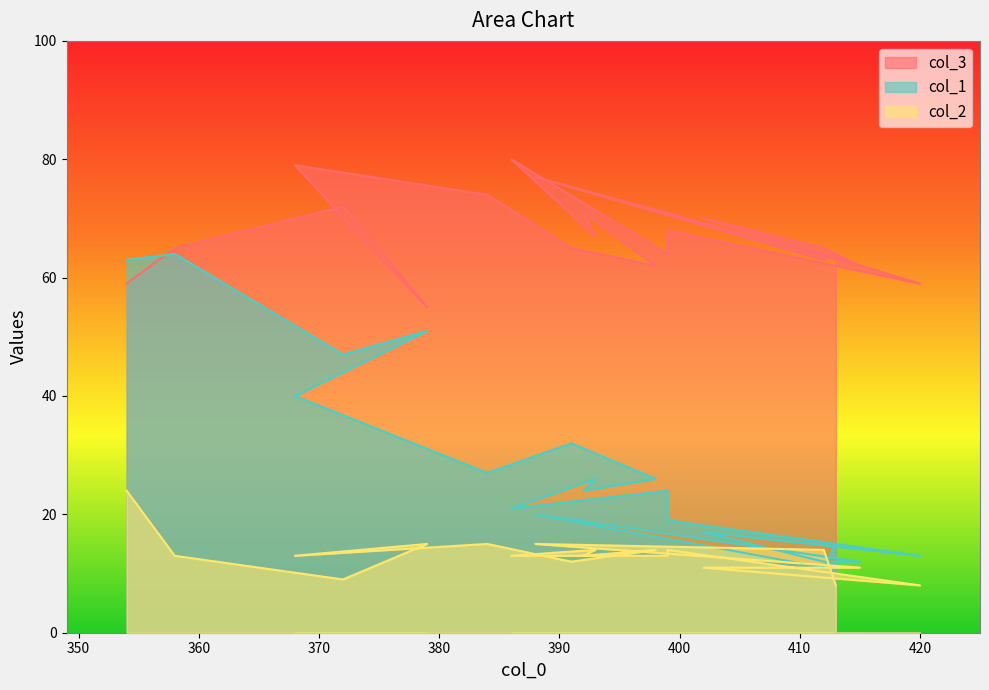

How many lines are shown in the chart?

3